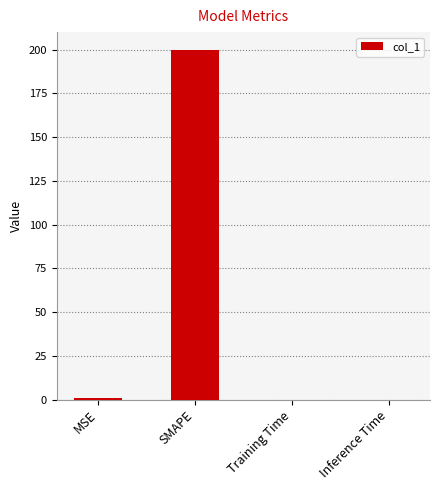

Which label corresponds to the largest value in the chart?

SMAPE